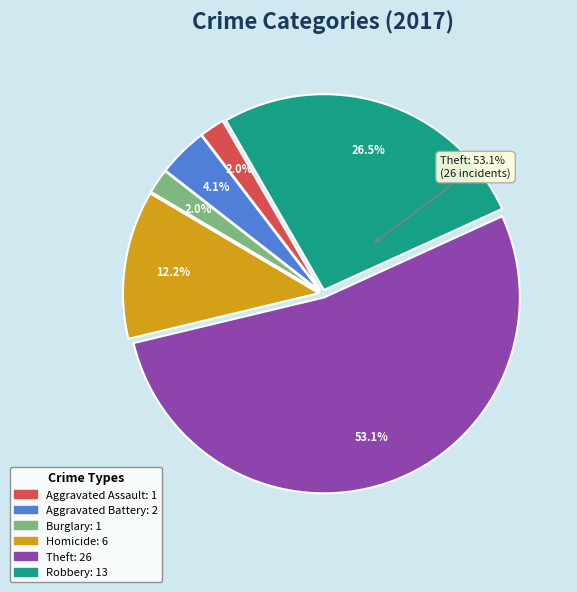

Is there any slice that represents more than half of the pie?

Yes